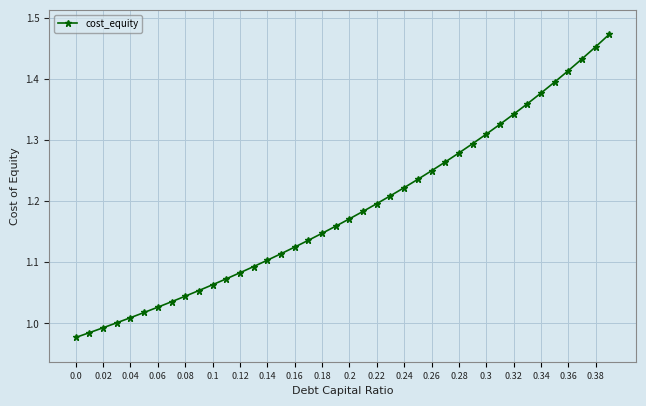

What is the sum of all values?

47.4